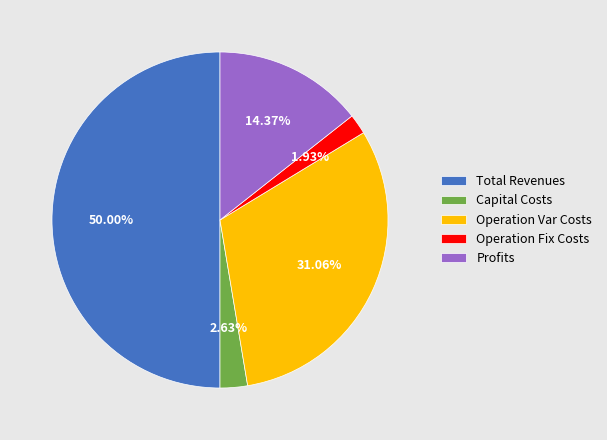

Which slice is the smallest?

Operation Fix Costs